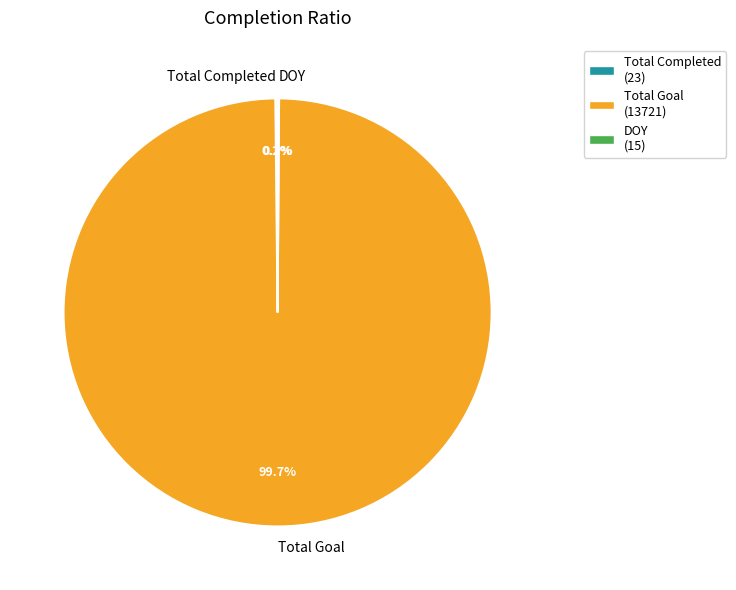

The Total Goal slice represents 89% of the pie. True or false?

False